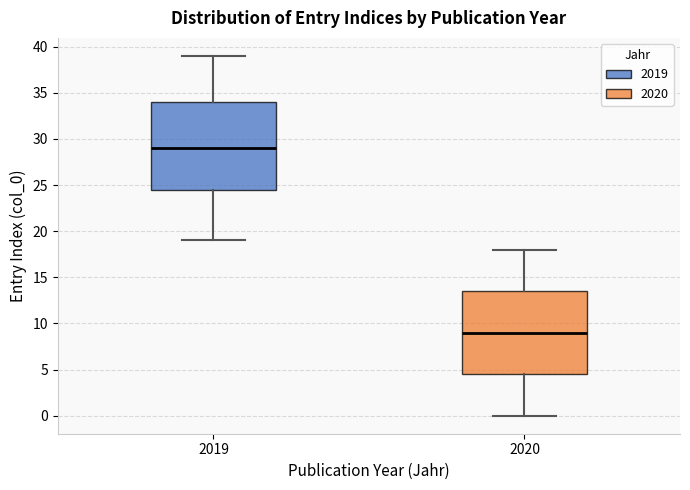

Comparing the boxes themselves (not the whiskers), which one is the tallest?

2019